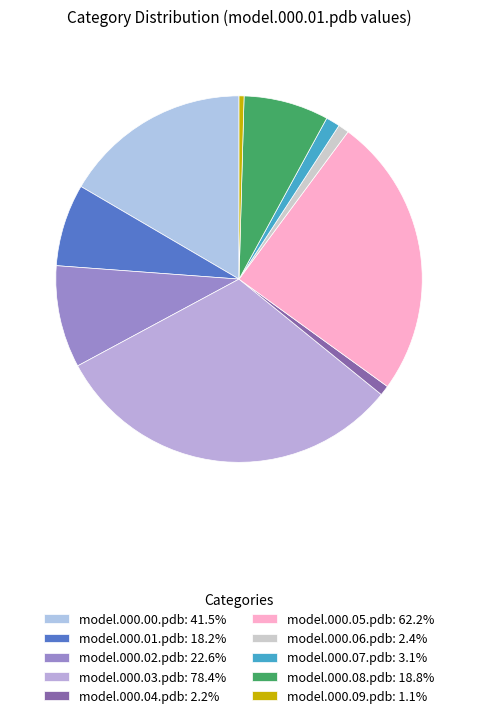

Is it true that model.000.05.pdb is 25% of the pie?

True